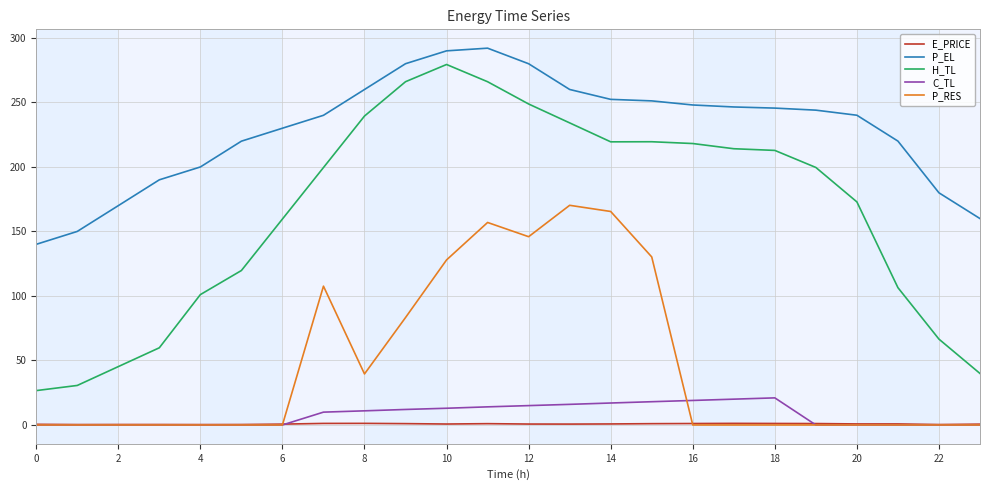

Which series has the largest total across all categories?

P_EL